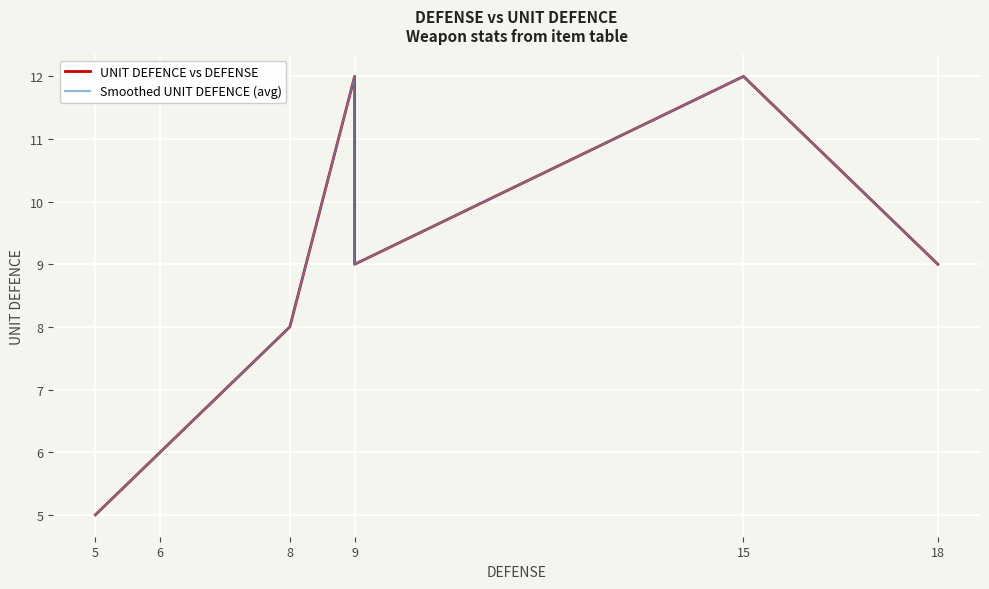

What are all the series names shown in the legend?

UNIT DEFENCE vs DEFENSE, Smoothed UNIT DEFENCE (avg)